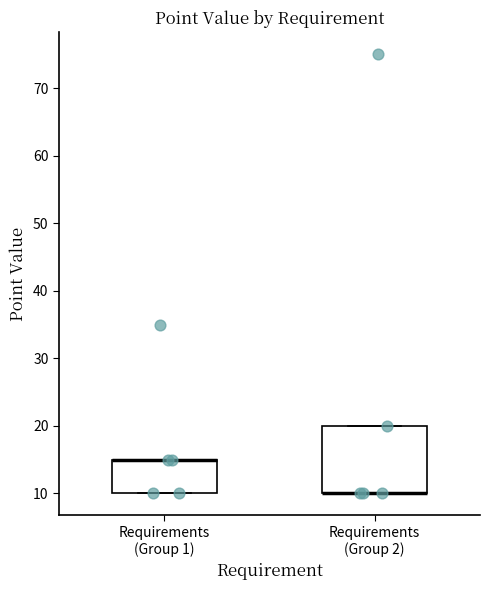

Comparing the boxes themselves (not the whiskers), which one is the tallest?

Requirements (Group 2)